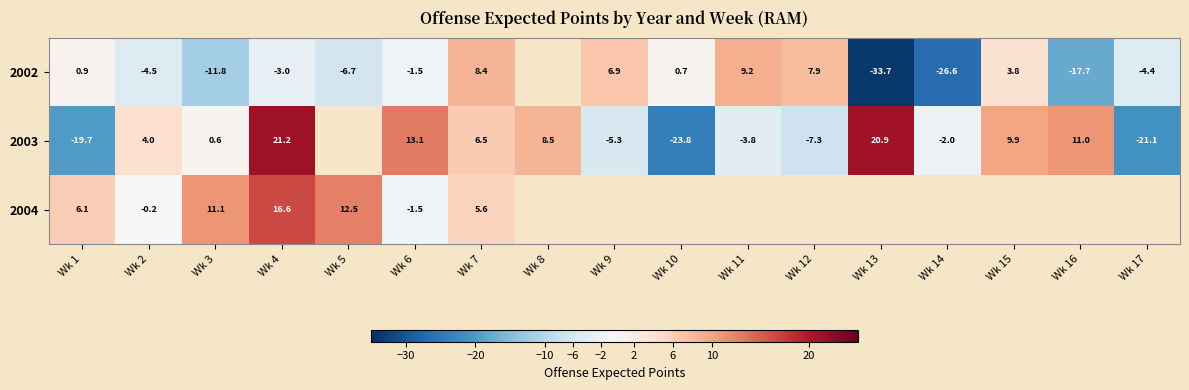

Is the value of 2002 at Wk 17 greater than the value of 2003 at Wk 9?

Yes